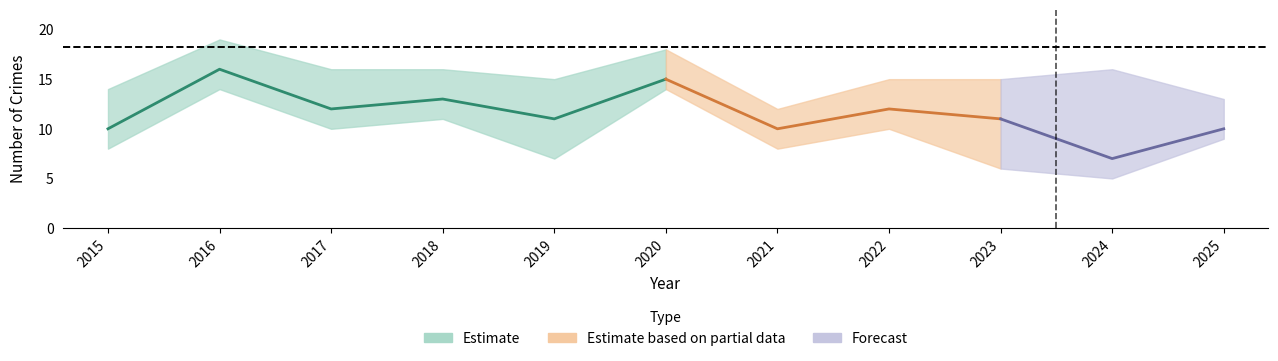

The value of Aggravated Assault at 2017 is 3. True or false?

False